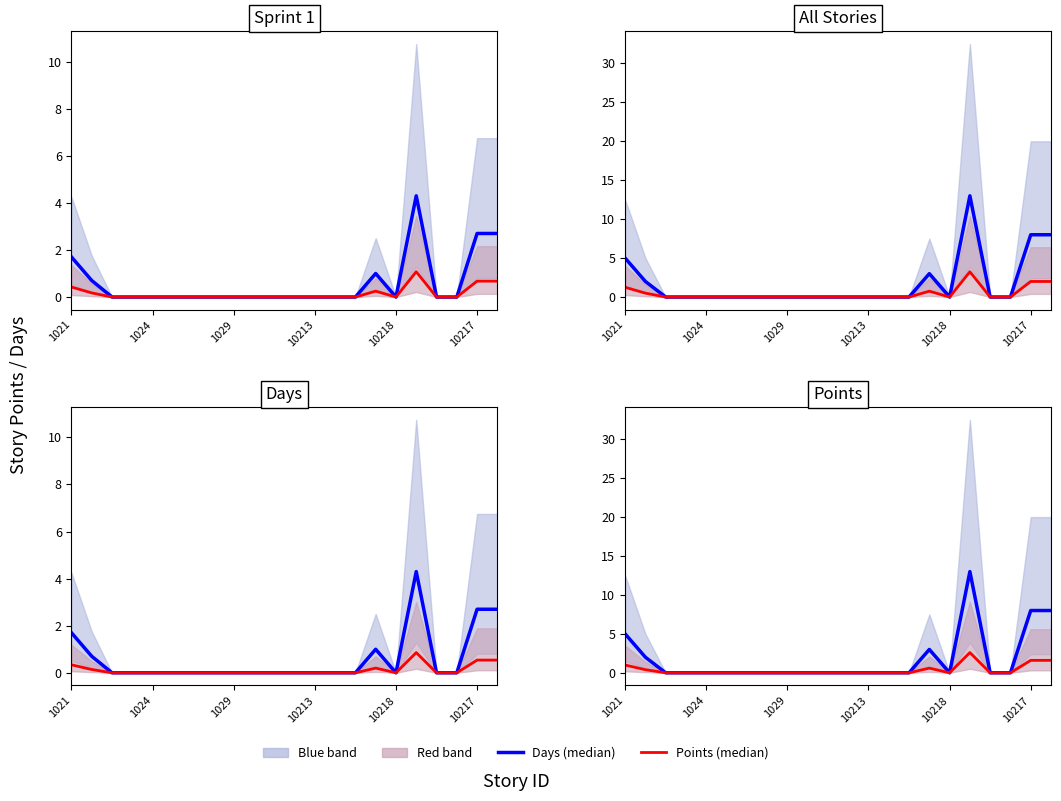

What is the difference between the second highest and minimum values in the Points (median) series?

1.6